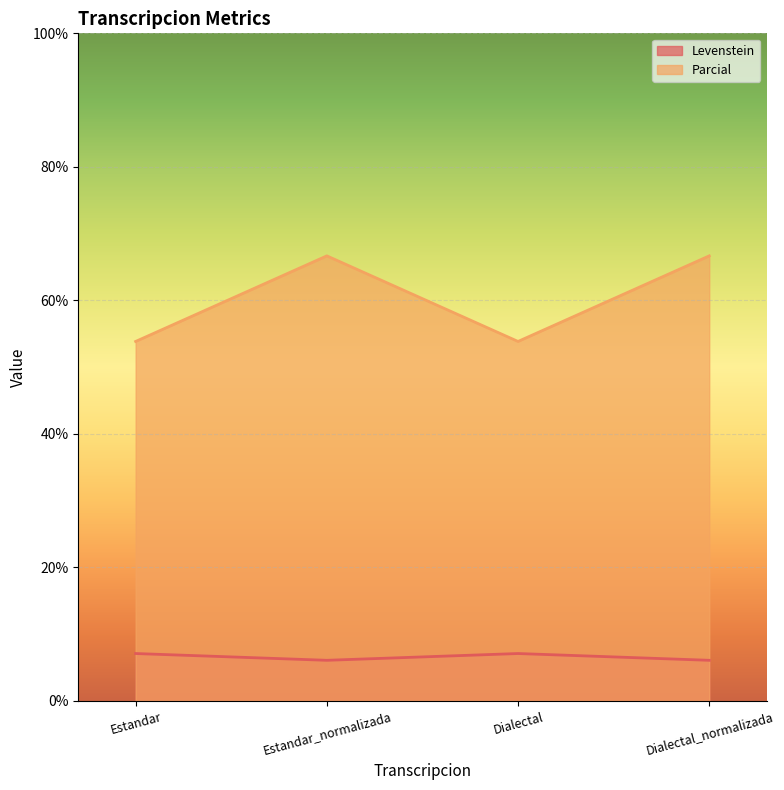

Which category has the lowest value across all series?

Estandar_normalizada